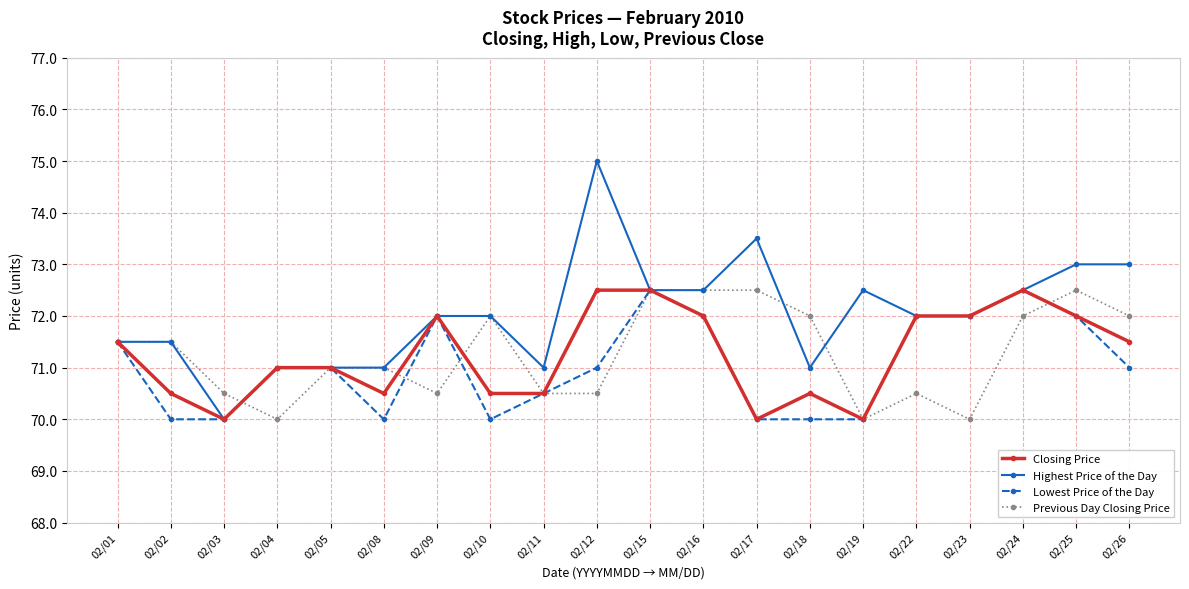

Which series has the largest total across all categories?

Highest Price of the Day